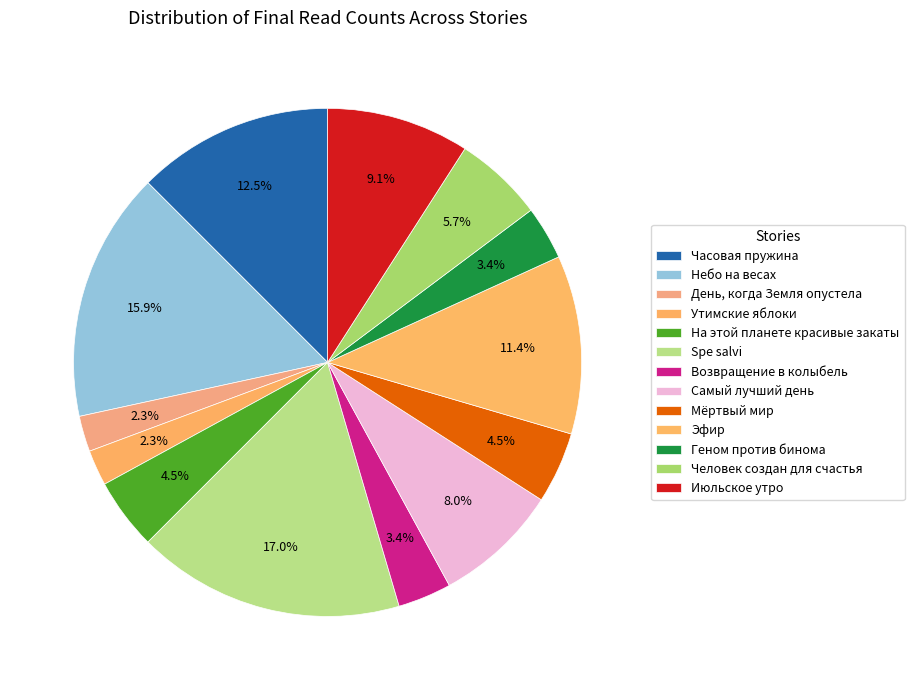

Is it true that На этой планете красивые закаты is 1% of the pie?

False